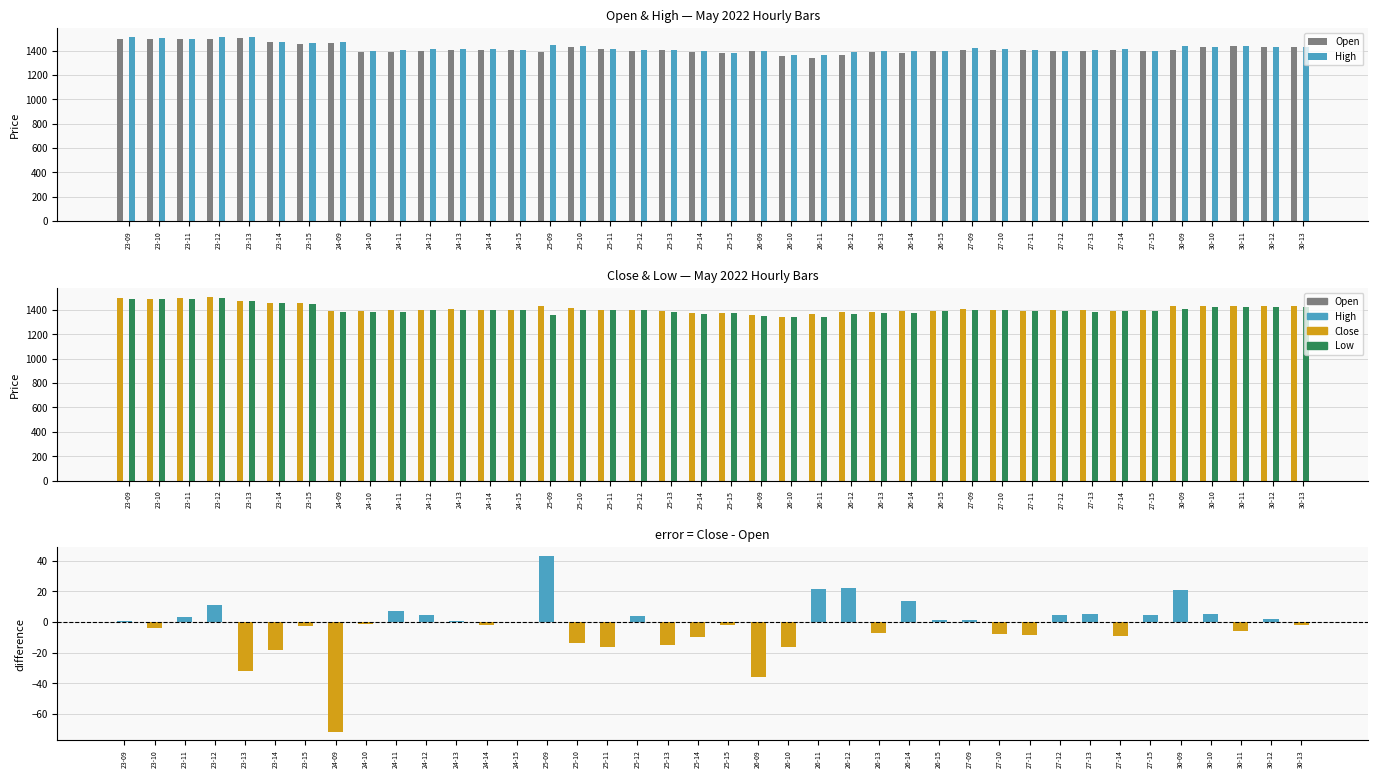

What is the total value across all series at 26-12?

5521.7